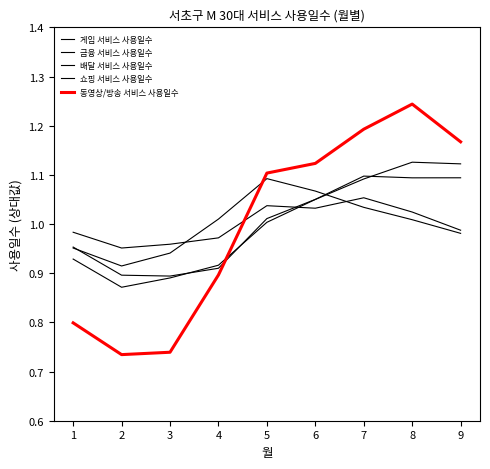

Does the chart have visible grid lines?

No